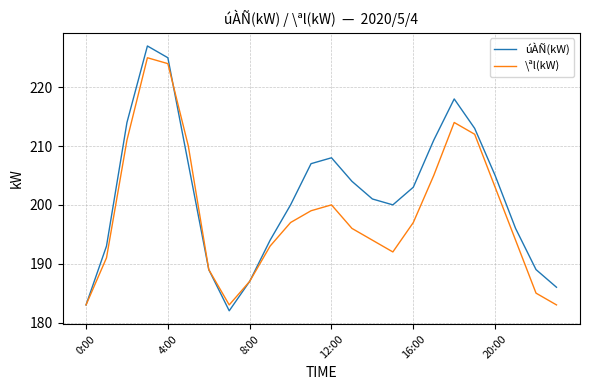

What is the greatest value displayed?

227